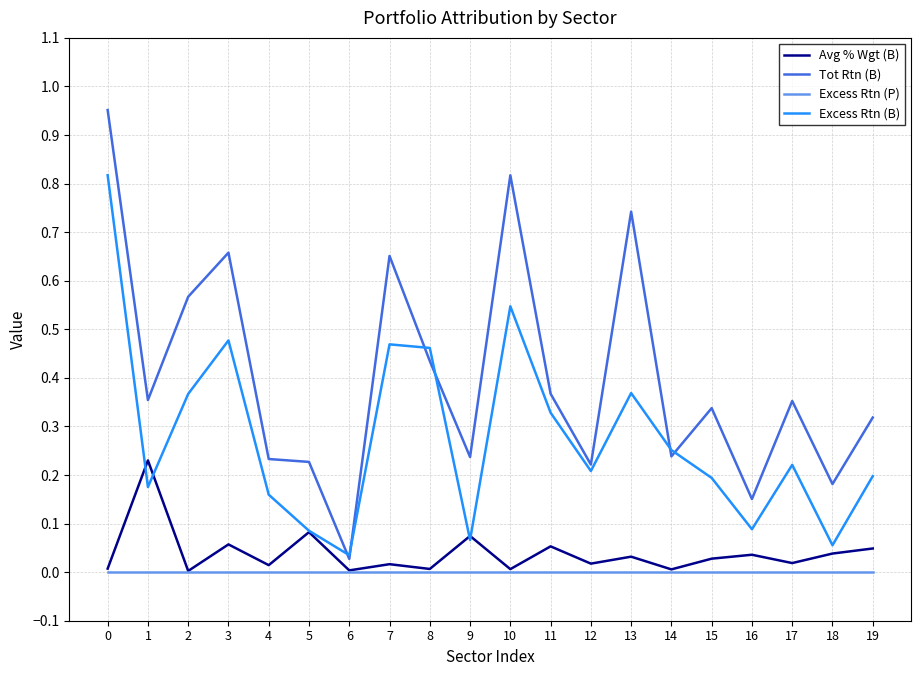

True or false: Excess Rtn (B) and Avg % Wgt (B) cross at least once.

True